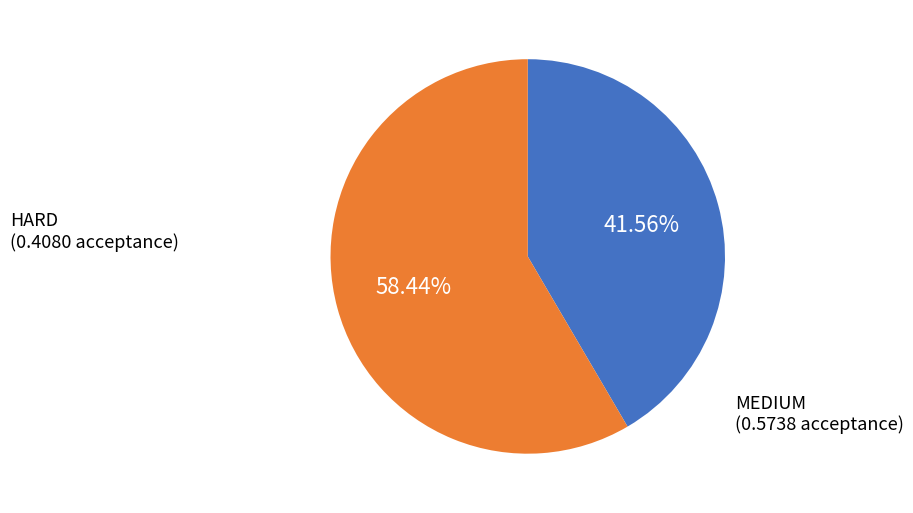

To the nearest percent, what is the average slice percentage?

50%